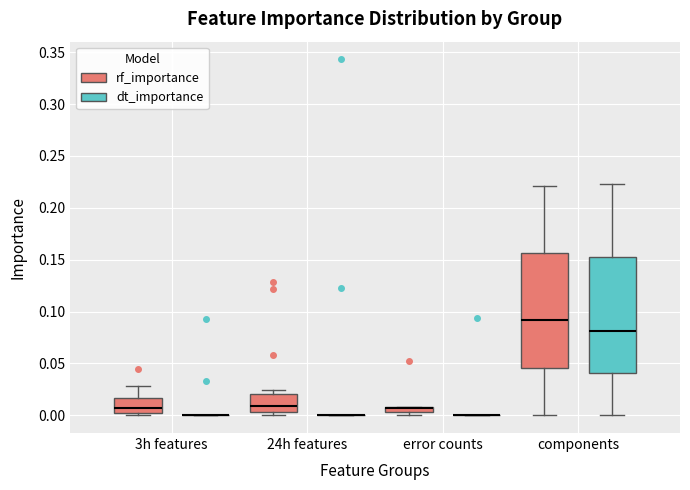

Where does the upper whisker of the box for components (rf_importance) end on the y-axis? The values are not printed on the chart, so give them approximately, as read against the axis.

0.220